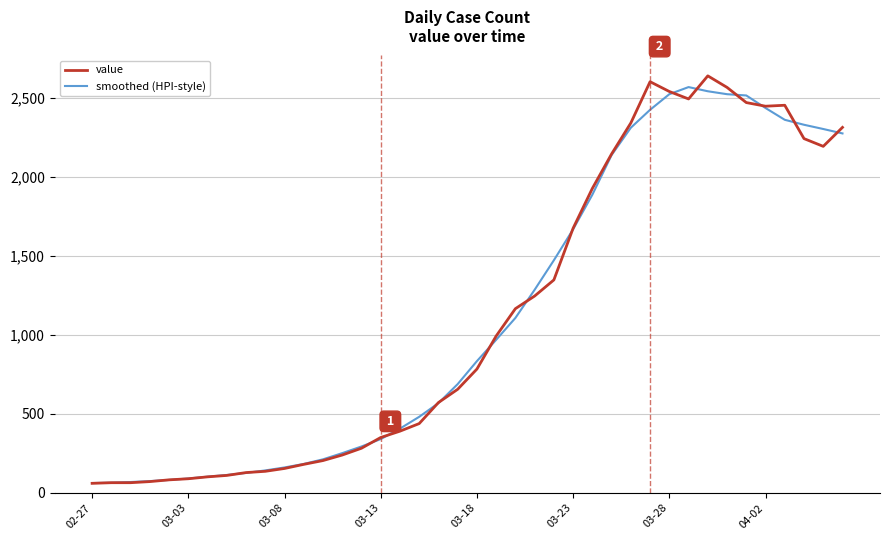

What is the lowest value of the smoothed (HPI-style) series?

62.6